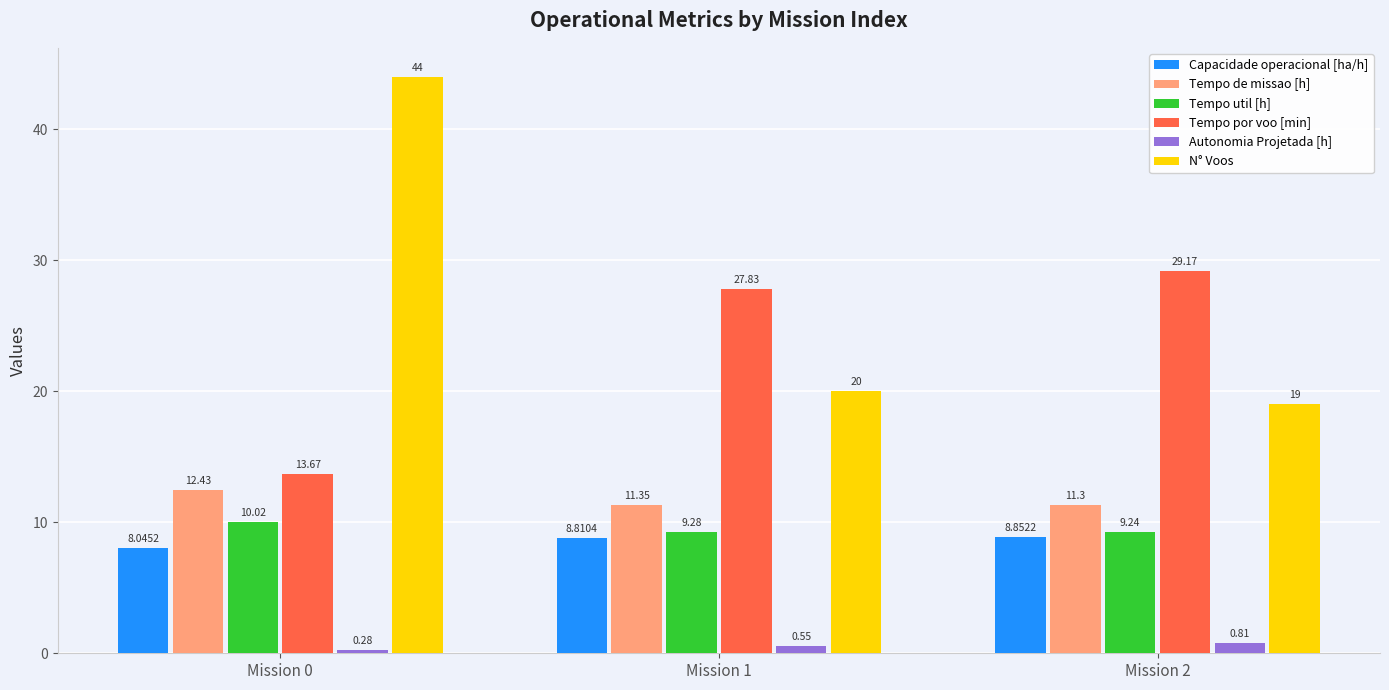

How many bars are there in total?

18